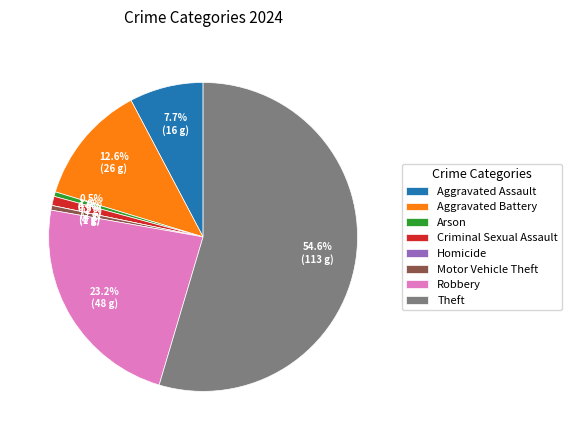

How many slices are in this pie chart?

8